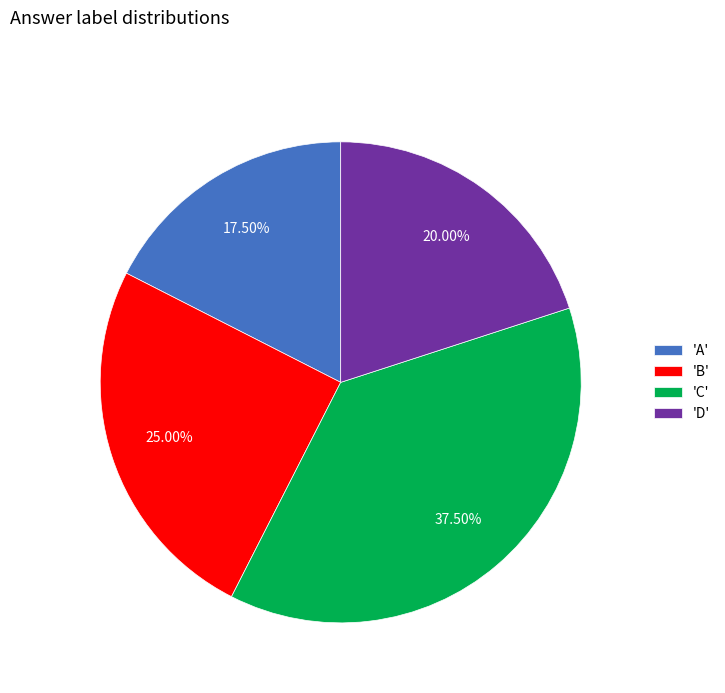

What is the smallest slice in the pie chart?

'A'